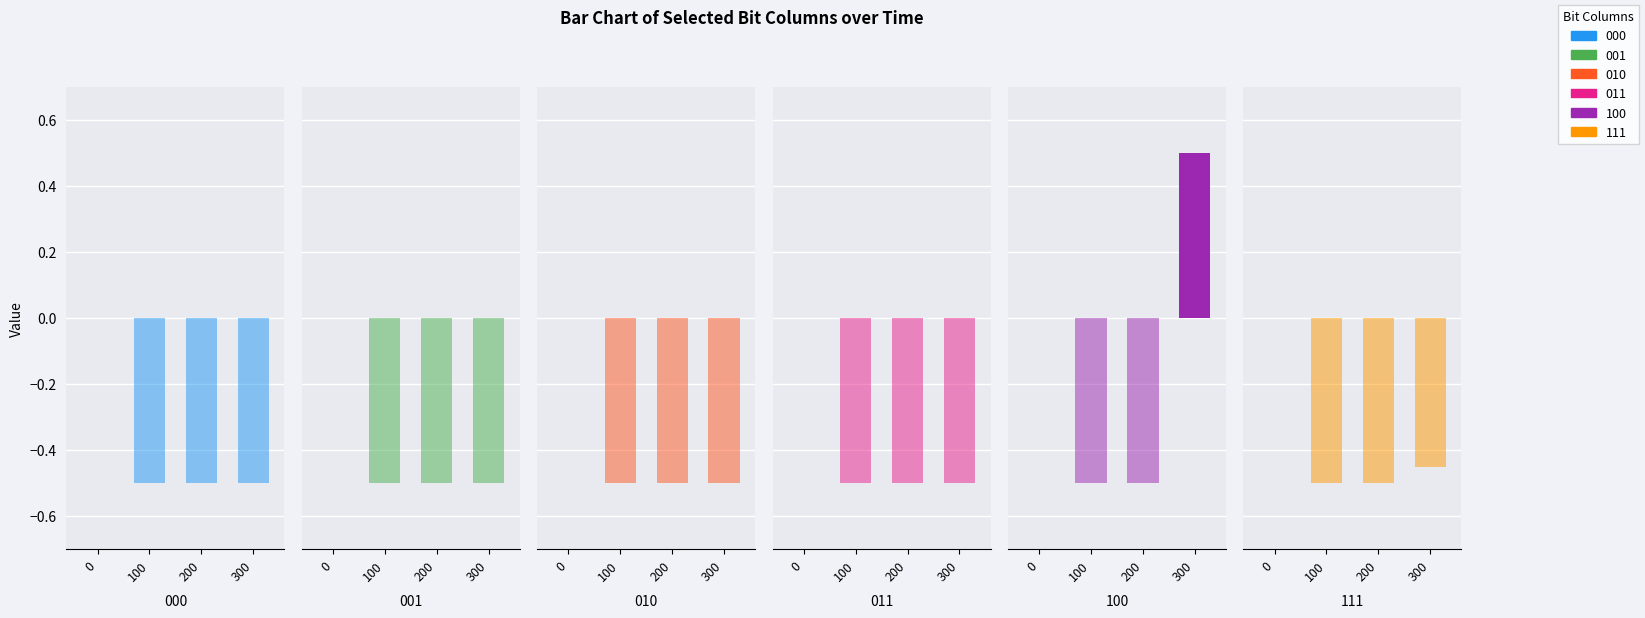

What is the total value across all series at 200?

-3.0